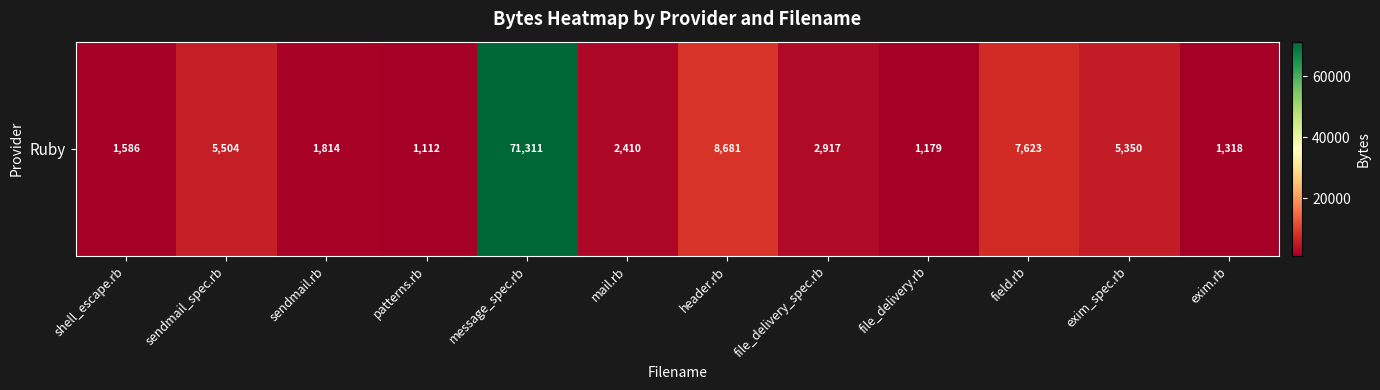

List the labels in order of value, smallest first.

patterns.rb, file_delivery.rb, exim.rb, shell_escape.rb, sendmail.rb, mail.rb, file_delivery_spec.rb, exim_spec.rb, sendmail_spec.rb, field.rb, header.rb, message_spec.rb